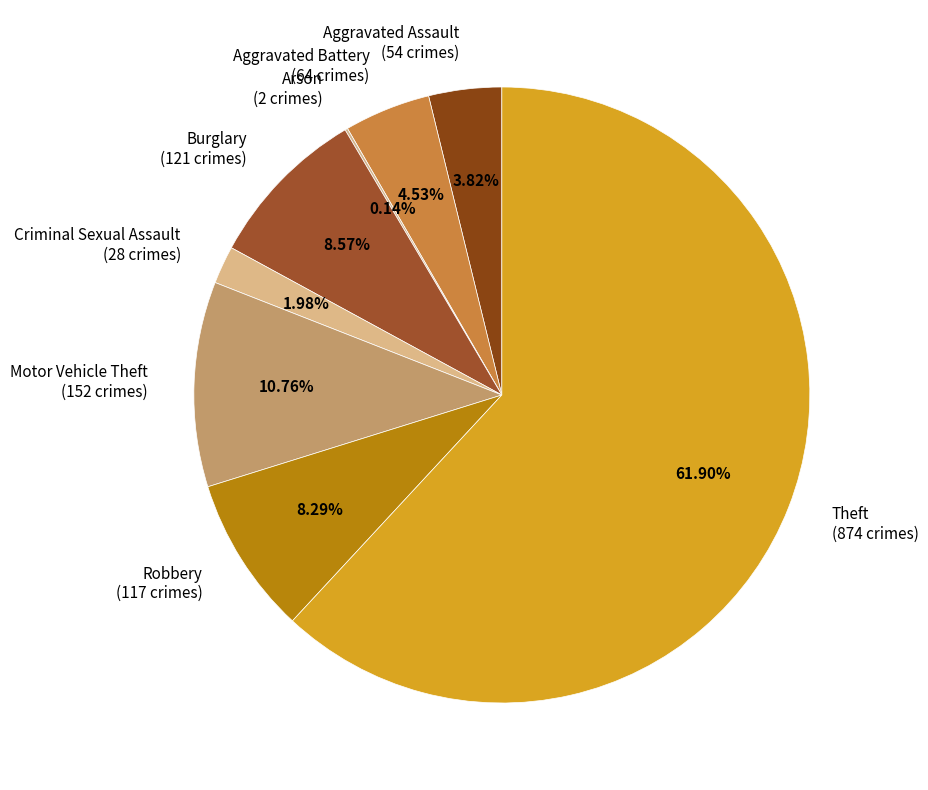

Is there any slice that represents more than half of the pie?

Yes